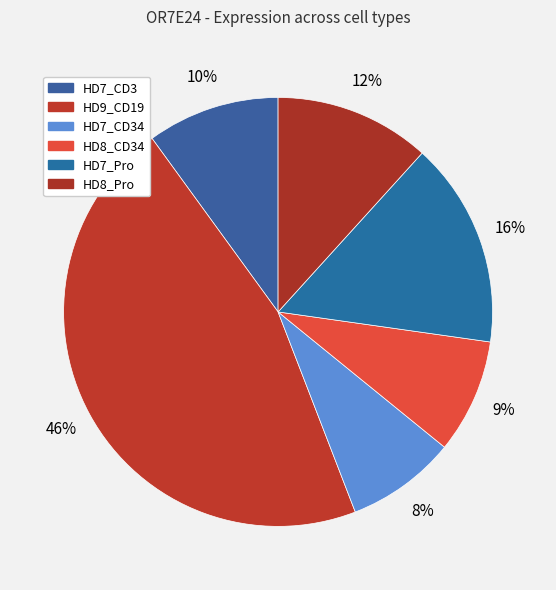

How many segments does this pie chart have?

6